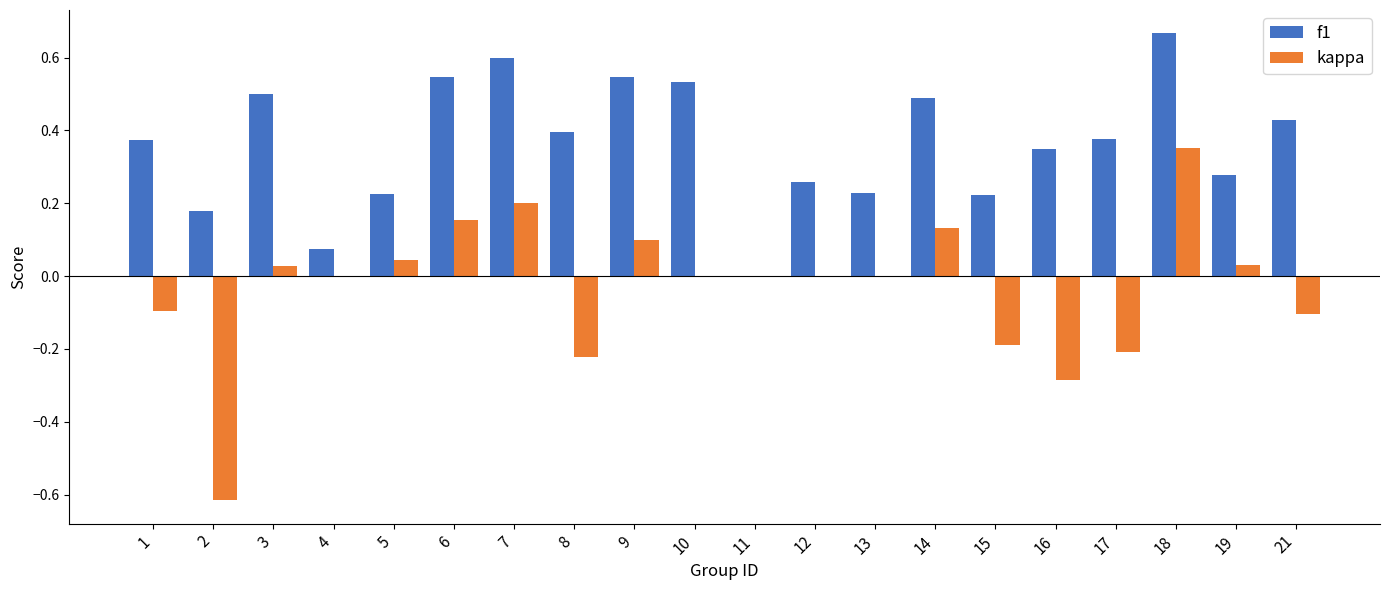

Is the value of kappa at 1 greater than the value of f1 at 10?

No